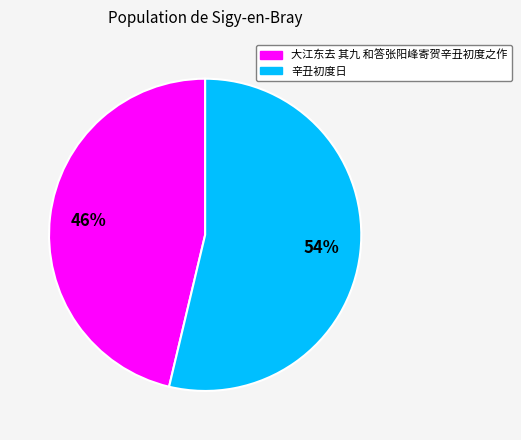

Approximately how many times larger is the value at 辛丑初度日 compared to 大江东去 其九 和答张阳峰寄贺辛丑初度之作?

1.2